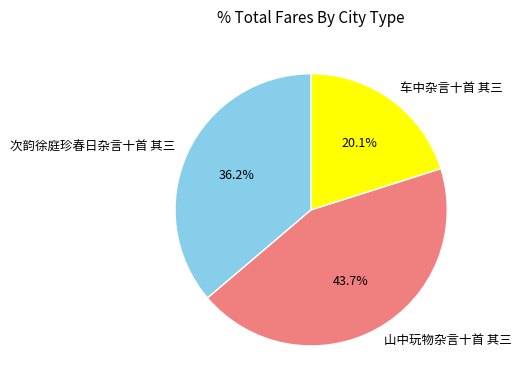

What percentage is the 车中杂言十首 其三 slice, to the nearest percent?

20%